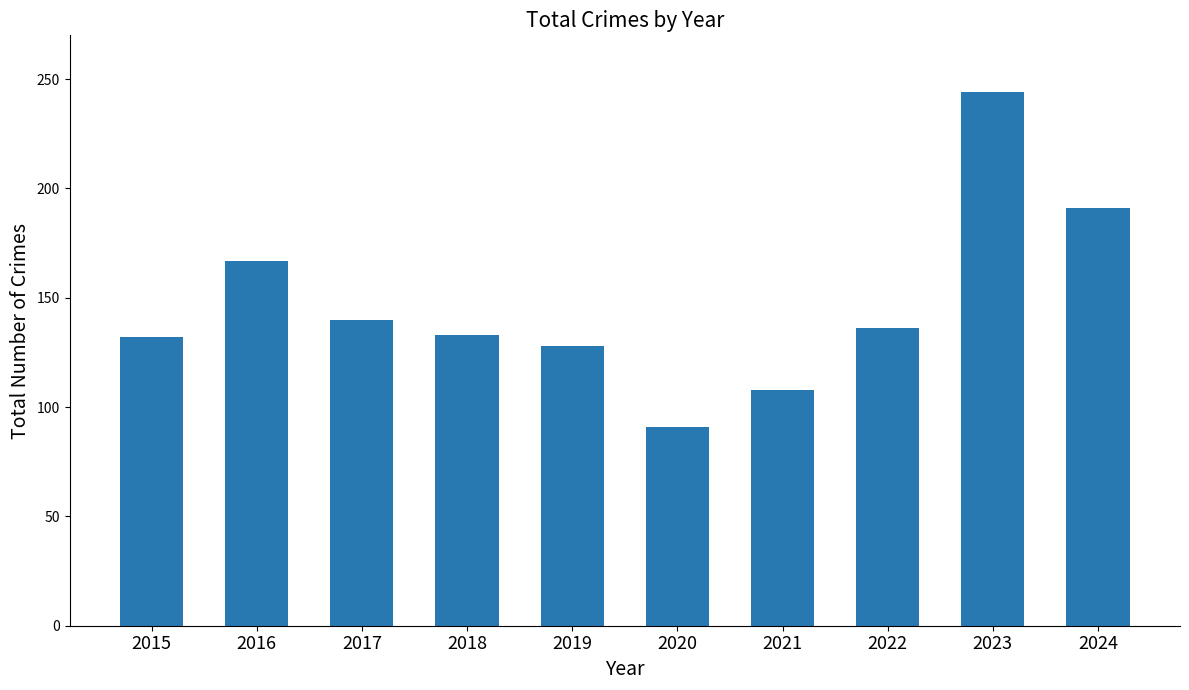

Is it true that the value at 2021 is 150?

False